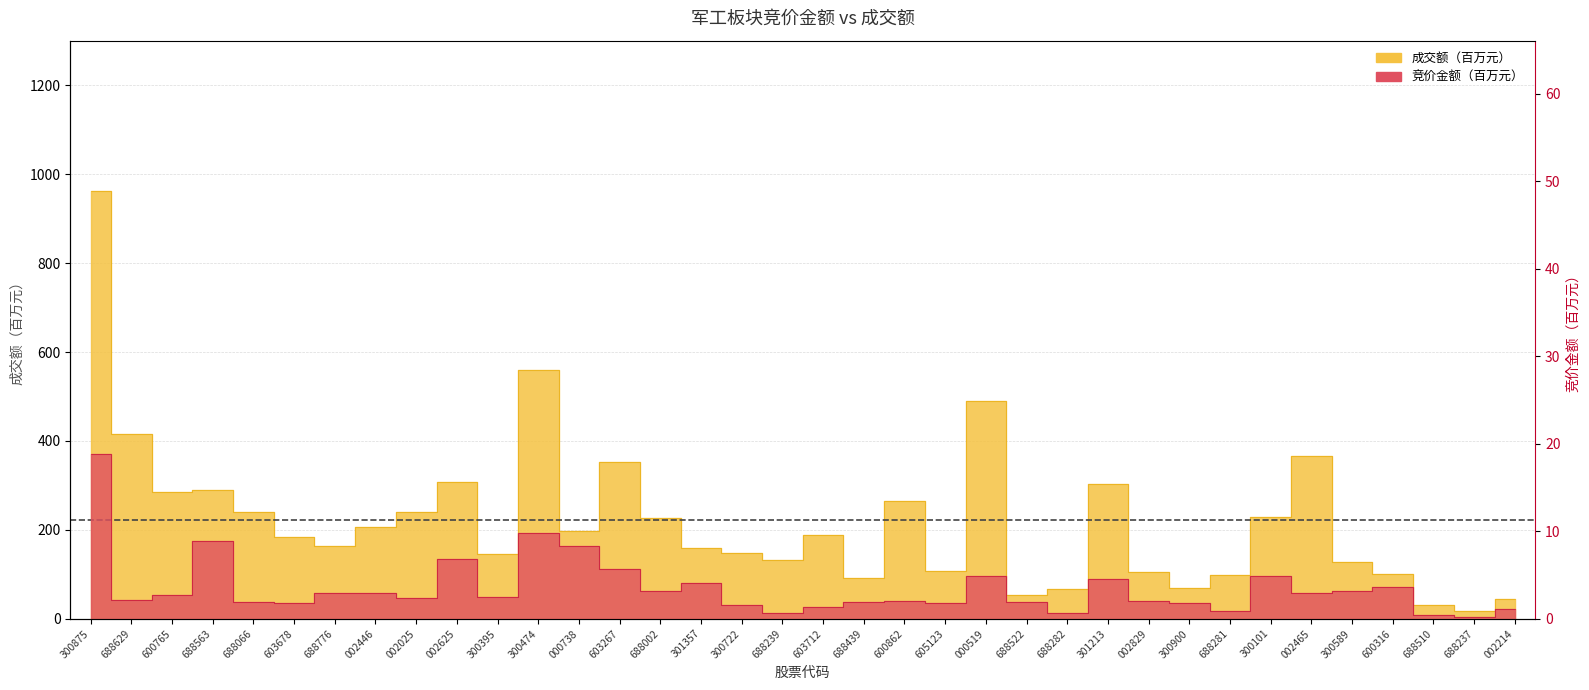

True or false: 竞价金额 and 成交额 intersect in this chart.

False